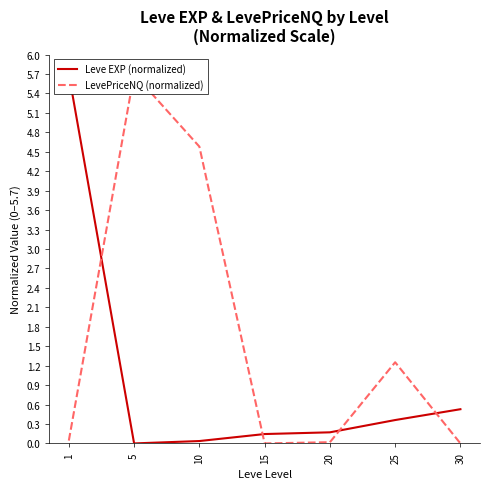

Which series ends up on top after the final intersection of Leve EXP (normalized) and LevePriceNQ (normalized)?

Leve EXP (normalized)